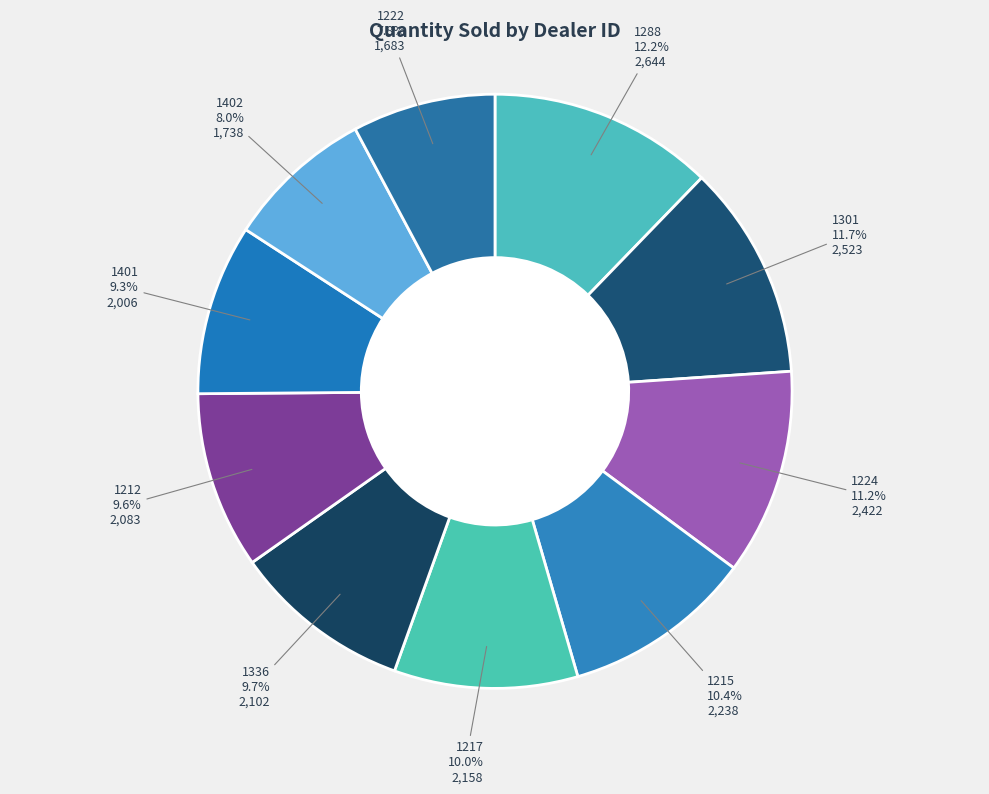

How many slices are in this pie chart?

10